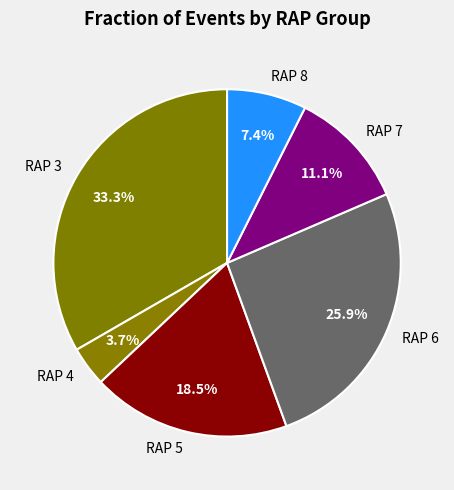

Between RAP 3 and RAP 7, which is larger?

RAP 3